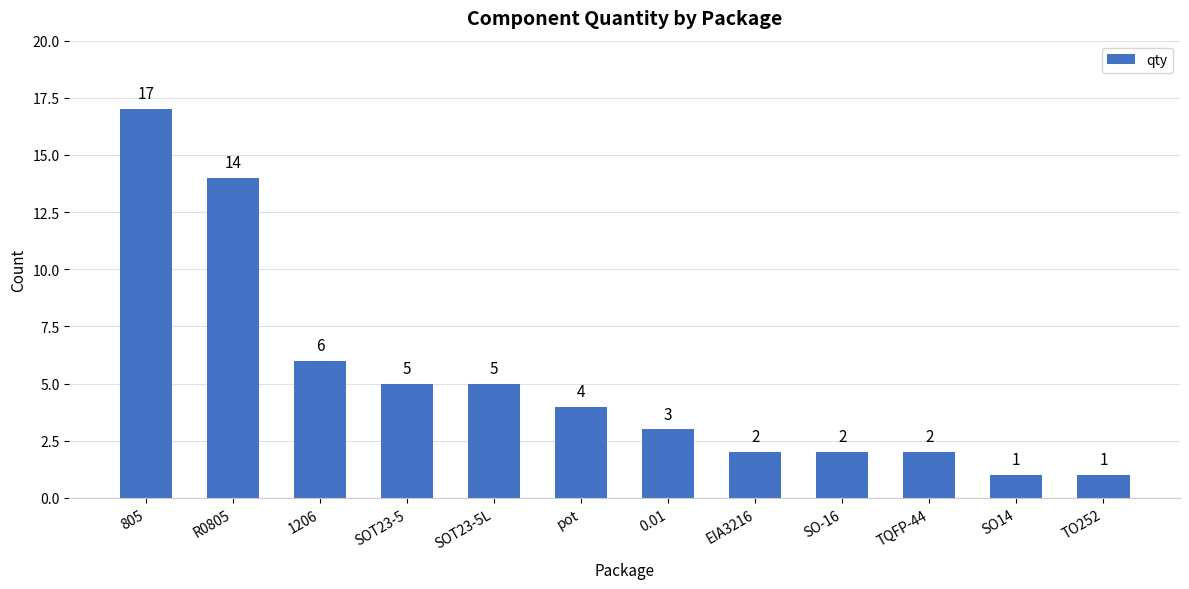

What is the label of the 7th bar from the right?

pot